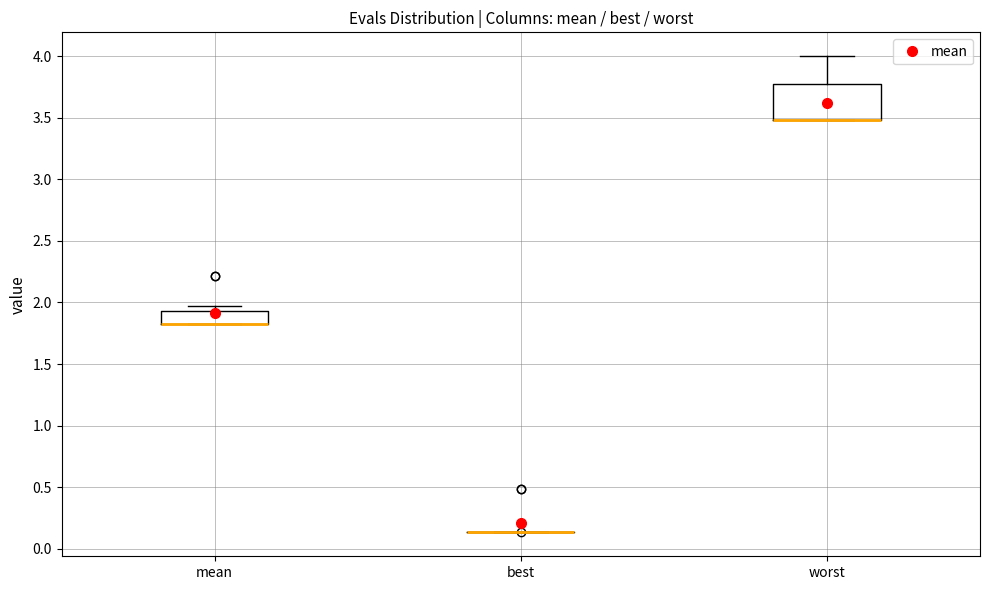

Reading left to right, read every box against the y-axis: the position of its median line, the range the box covers, and the ends of its whiskers. The values are not printed on the chart, so give them approximately, as read against the axis.

mean: median 1.85 (drawn on the box's lower edge), box 1.85 to 1.95, whiskers 1.85 to 1.95 (just above the box's upper edge)
best: box collapsed to a line at 0.15, whiskers 0.15 to 0.15
worst: median 3.50 (drawn on the box's lower edge), box 3.50 to 3.80, whiskers 3.50 to 4.00